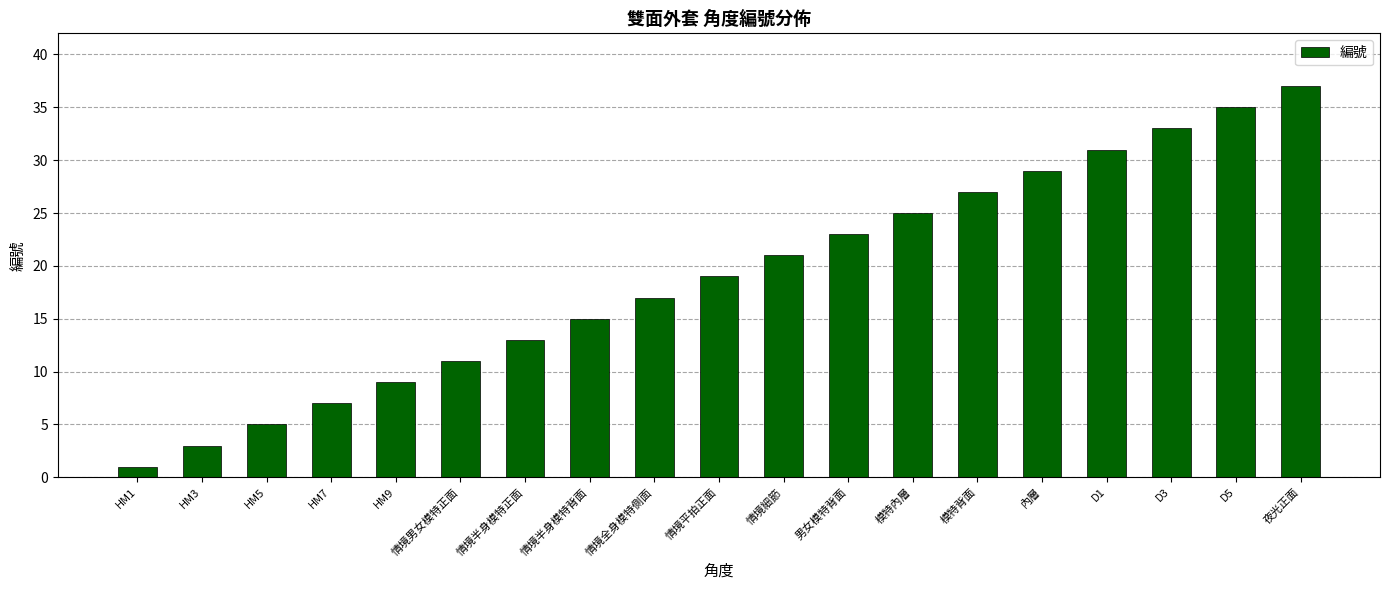

True or false: the data shows 35 at D5.

True